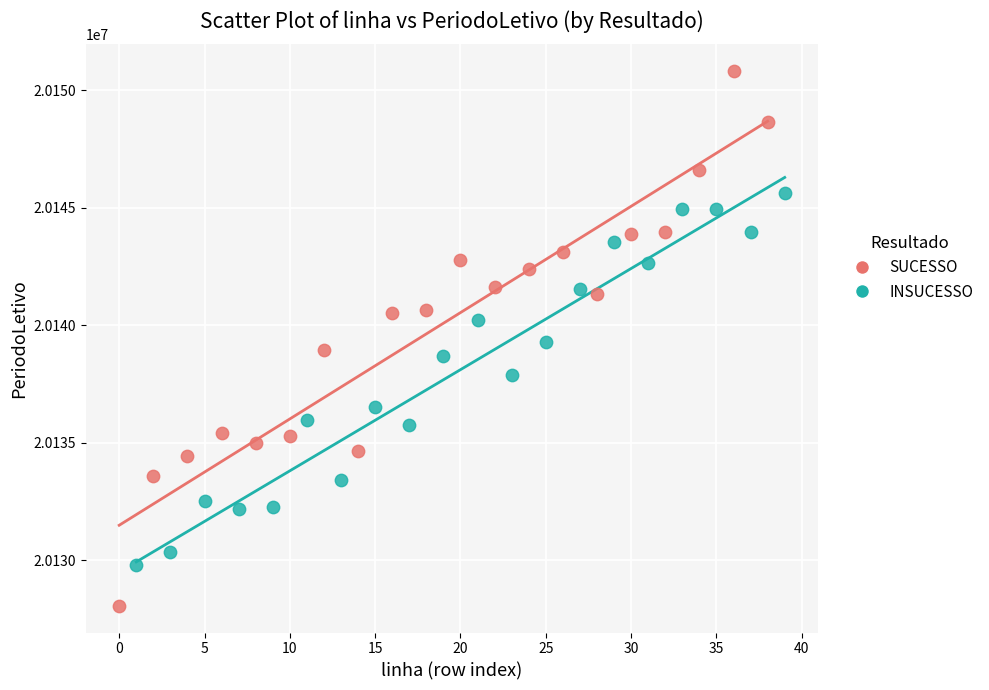

Which series has the widest spread of Y values?

SUCESSO